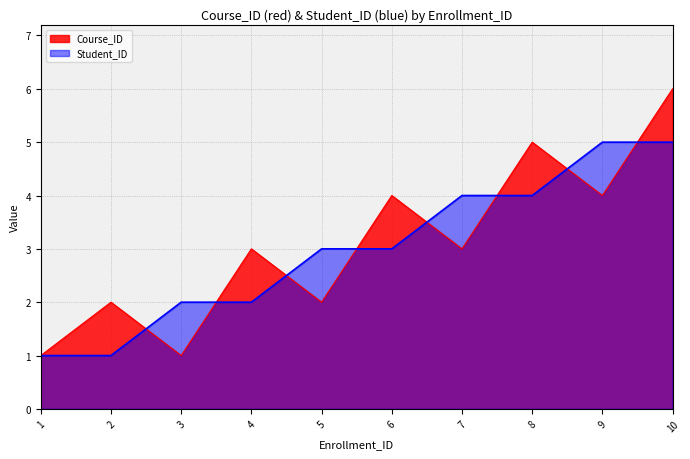

What is the maximum value for Course_ID?

6